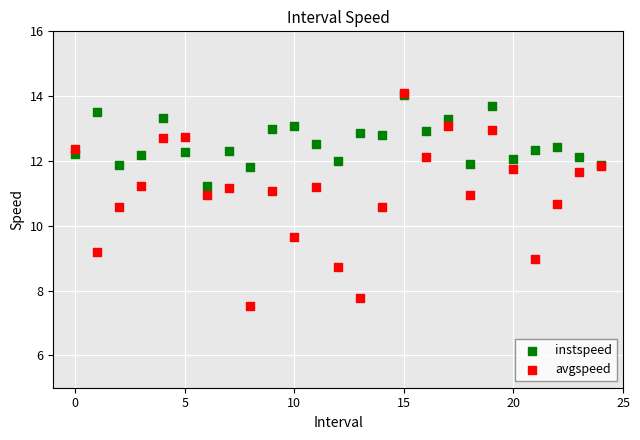

Which series contains the lowest Y value?

avgspeed